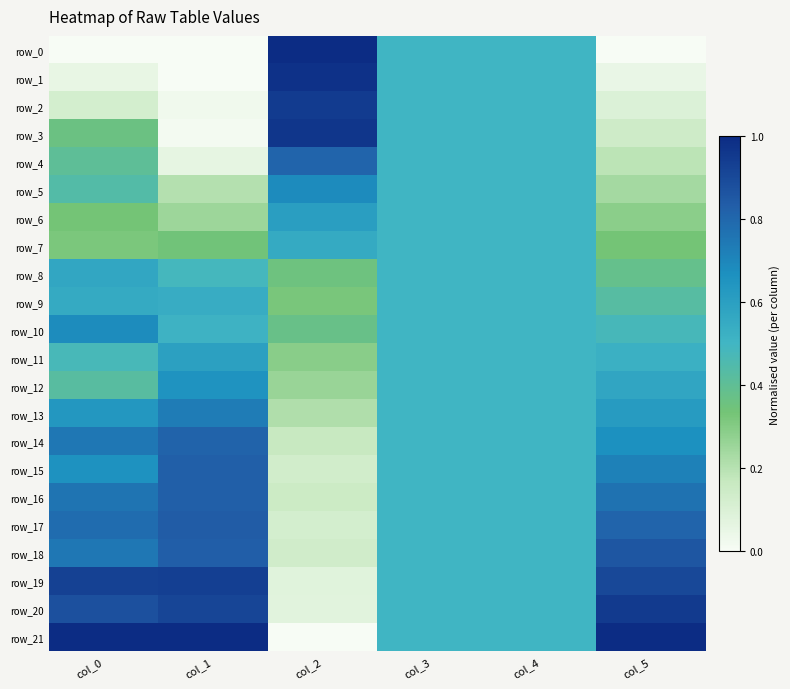

True or false: row_16 has a value of 0.8 at col_1.

True